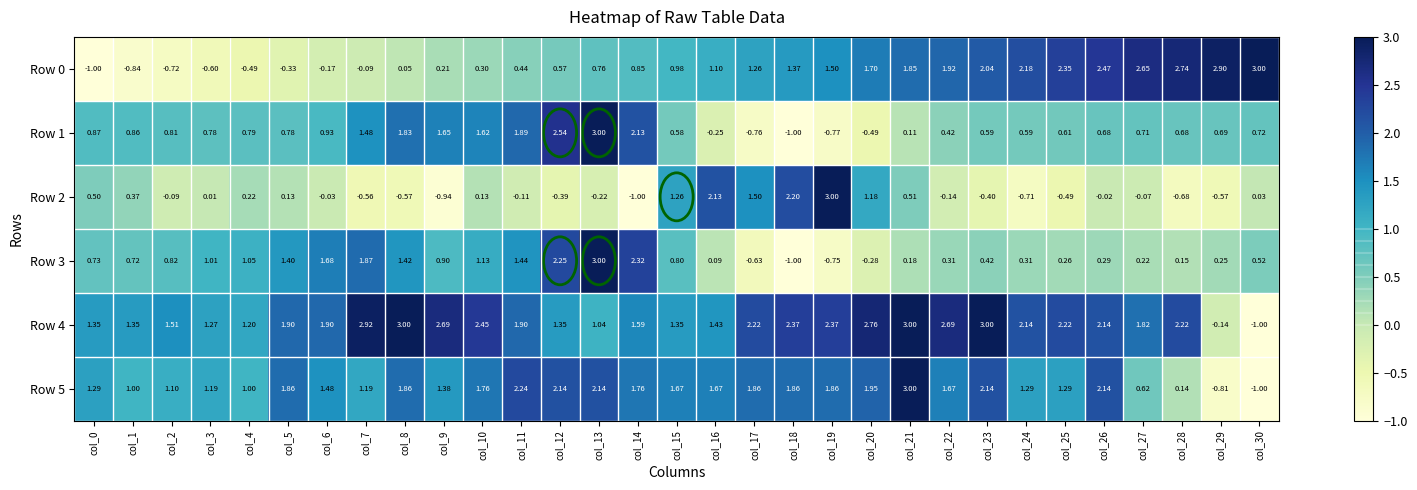

How many data points does each series have?

31